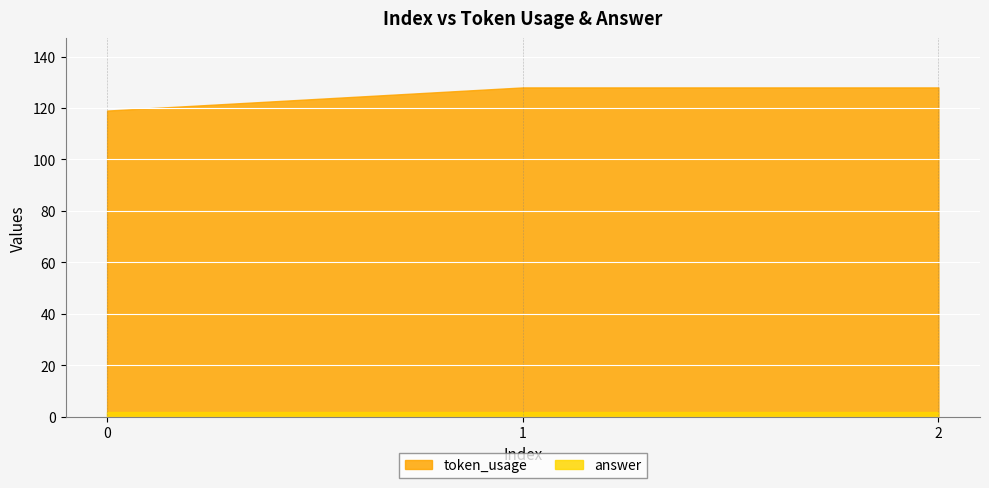

Reading right to left, what are all the values shown in this chart?

token_usage: 128	128	119
answer: 2	2	2